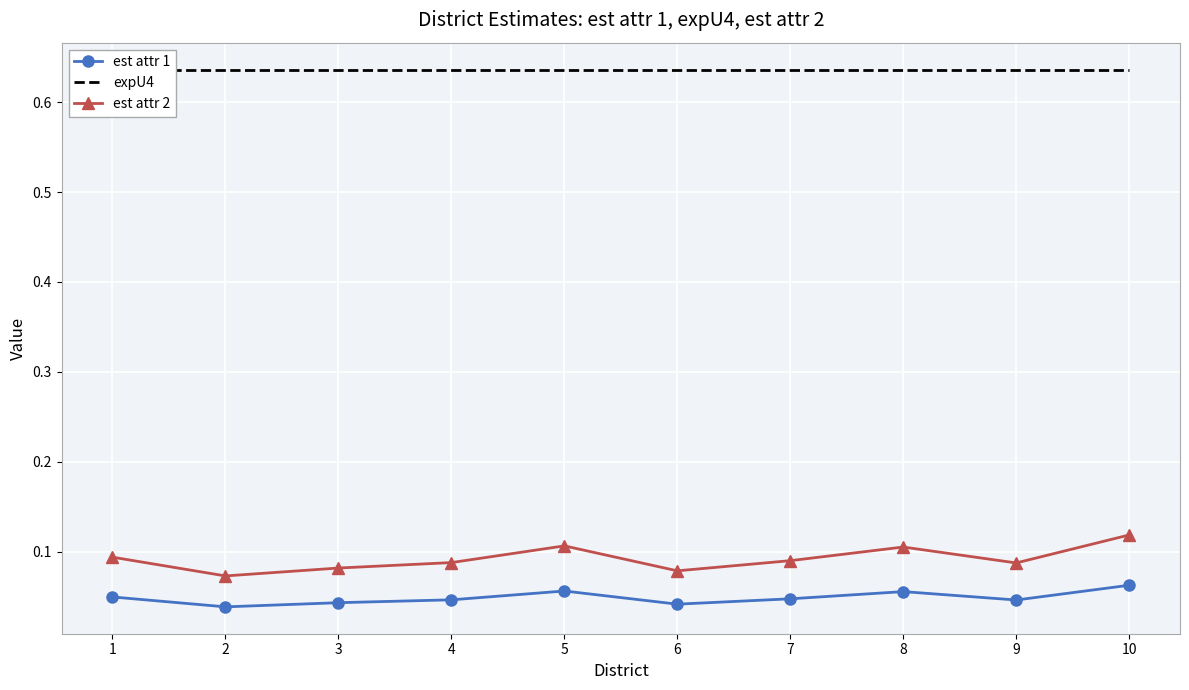

Is it true that est attr 2 equals 0.0 at 8?

False